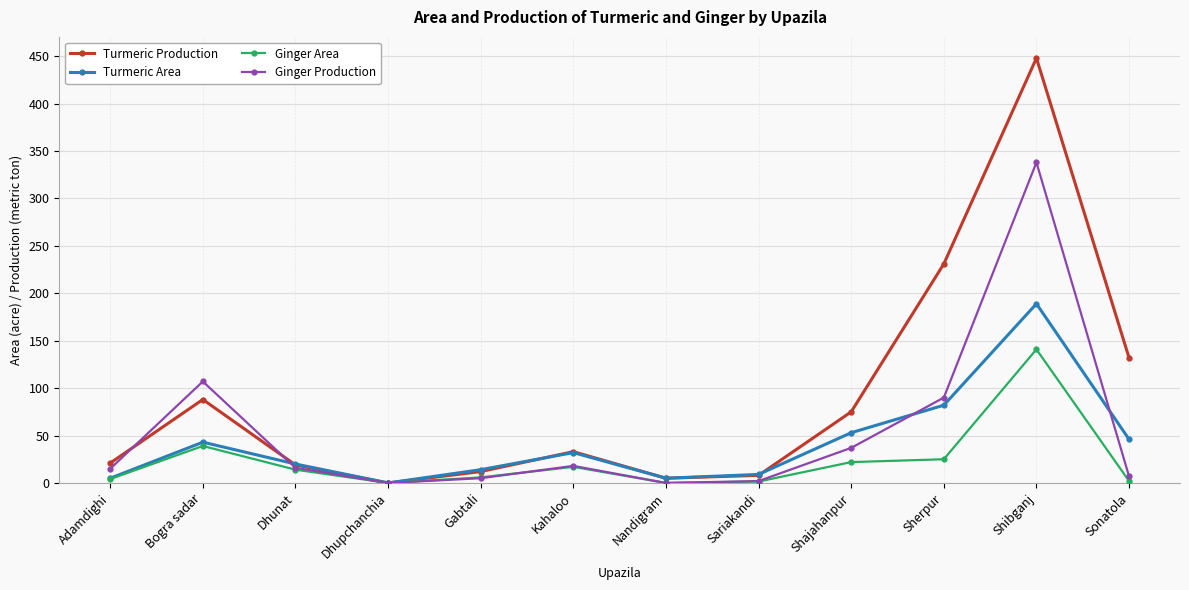

At which category is the sum across all series the highest?

Shibganj